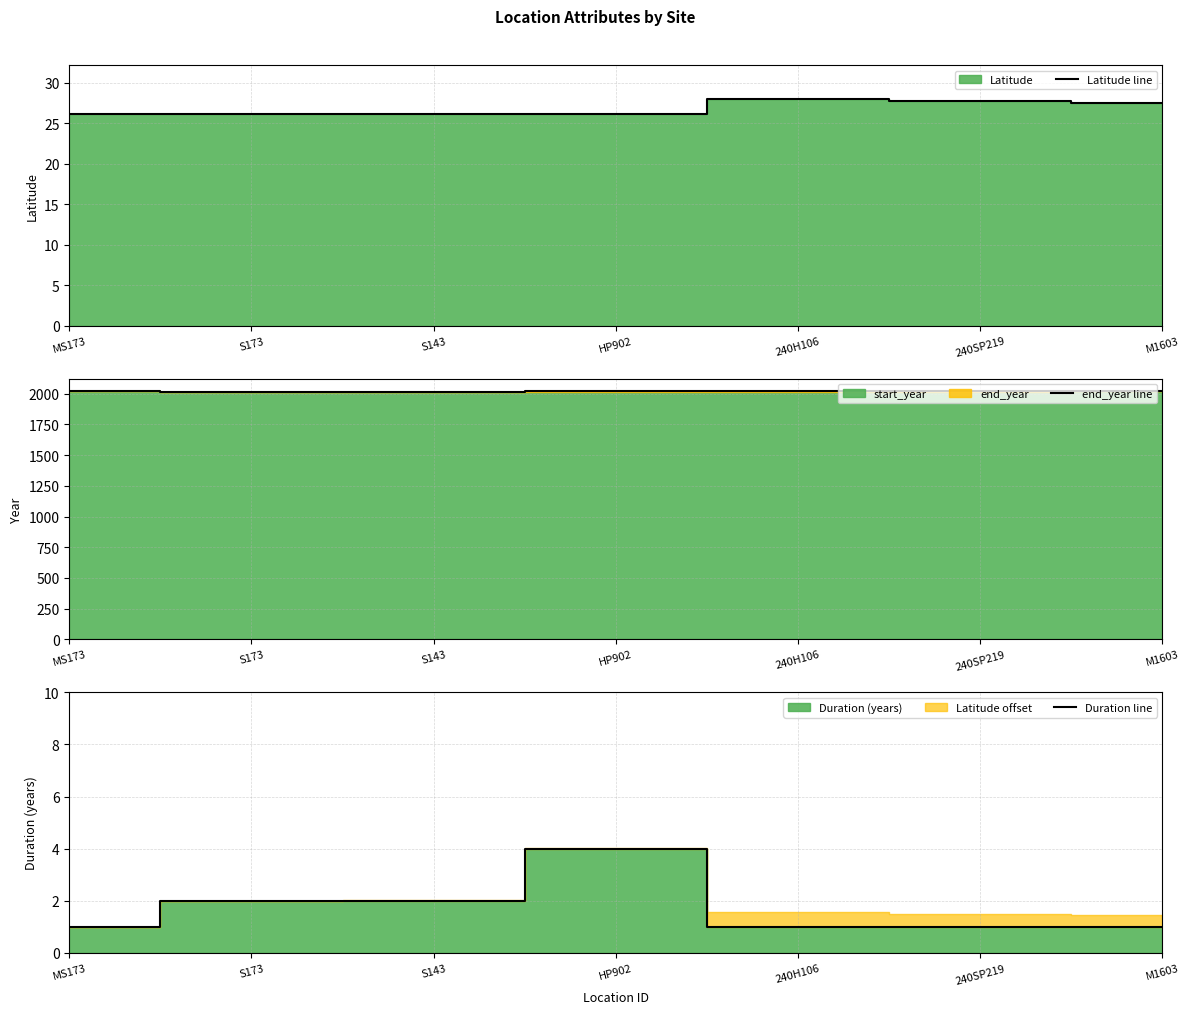

Between HP902 and 240SP219, which is larger?

240SP219